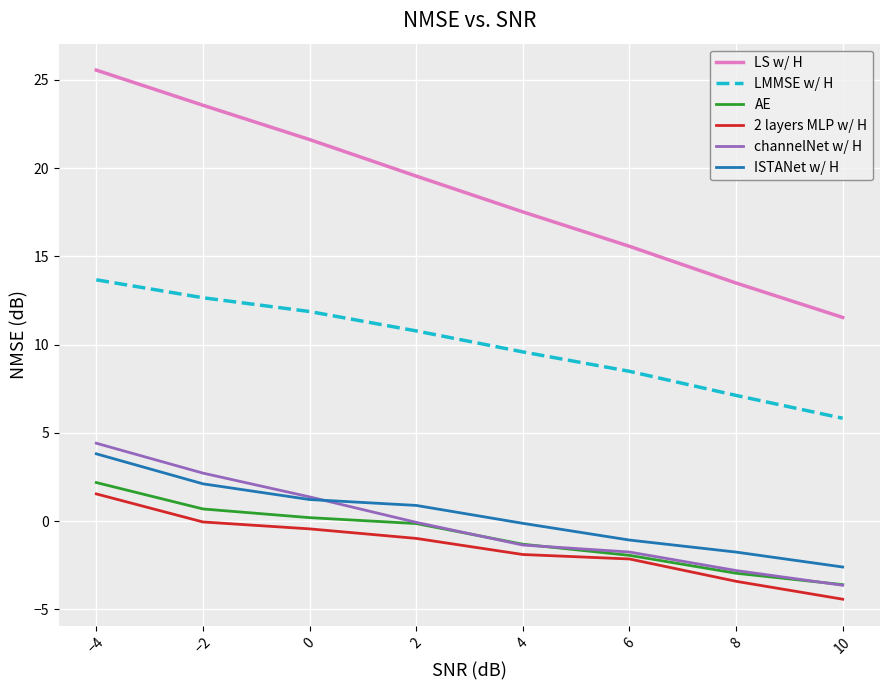

True or false: ISTANet w/ H has a value of -1.1 at 6.

True